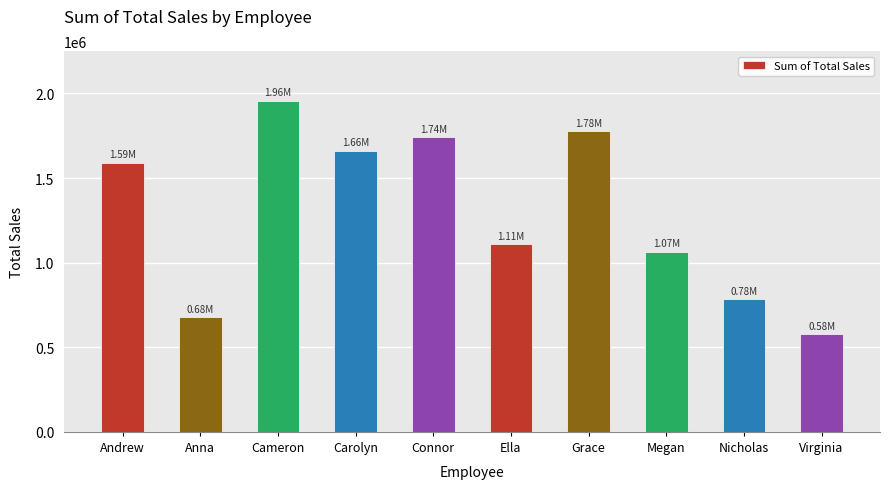

The value at Nicholas is 784400. True or false?

True